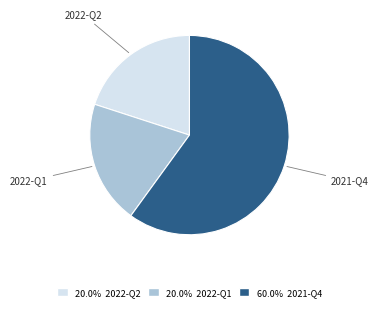

Is there any slice that represents more than half of the pie?

Yes